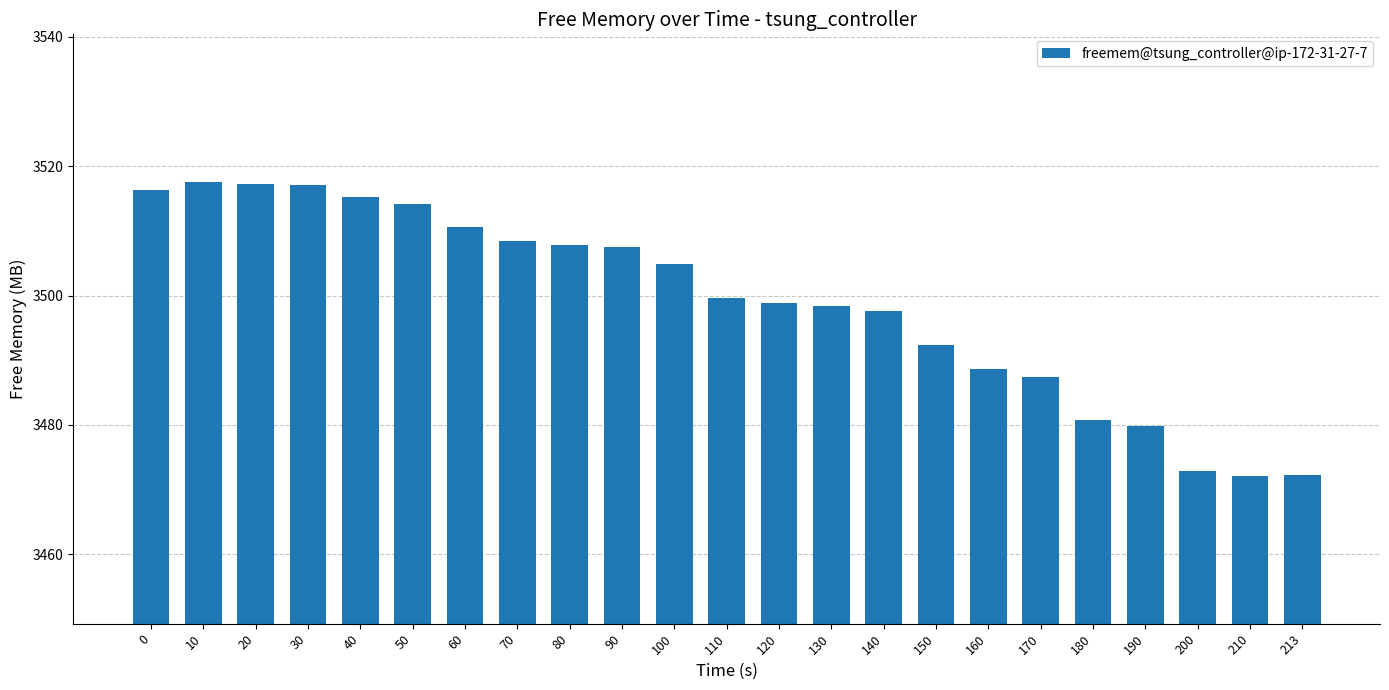

The chart shows a value of 3499.7 at 110. True or false?

True